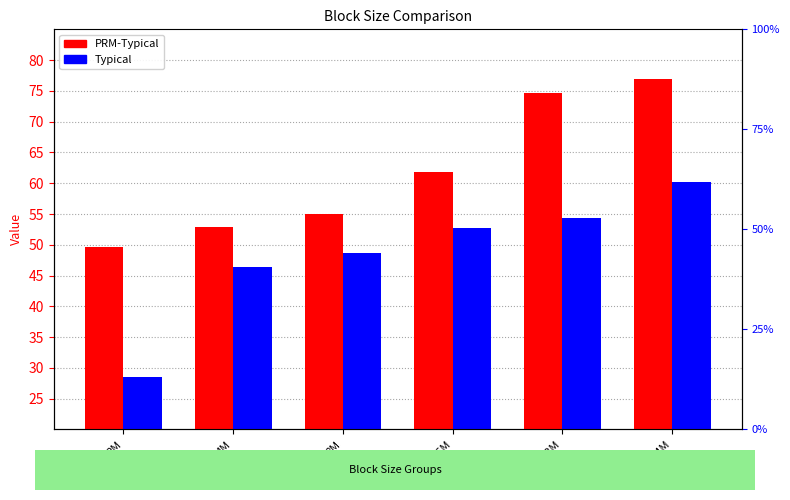

How many categories are shown in the chart?

6